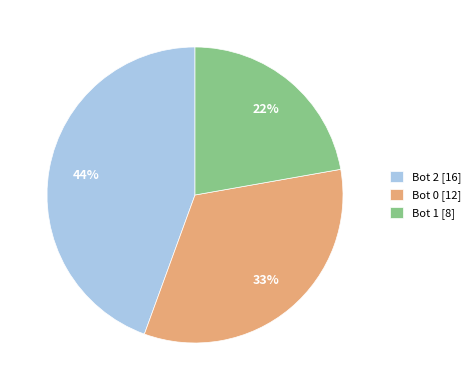

What is the ratio of the value at Bot 1 to the value at Bot 0?

0.7